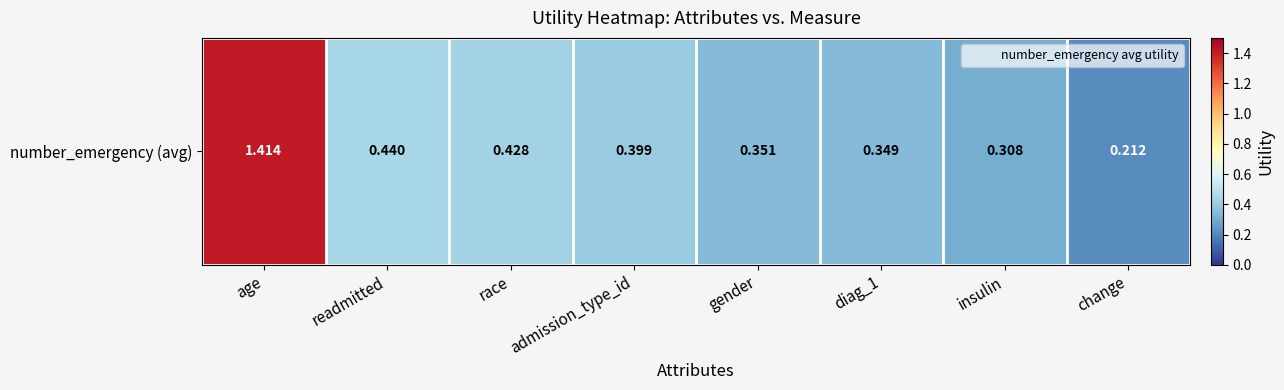

Rank the categories by value from lowest to highest.

change, insulin, diag_1, gender, admission_type_id, race, readmitted, age